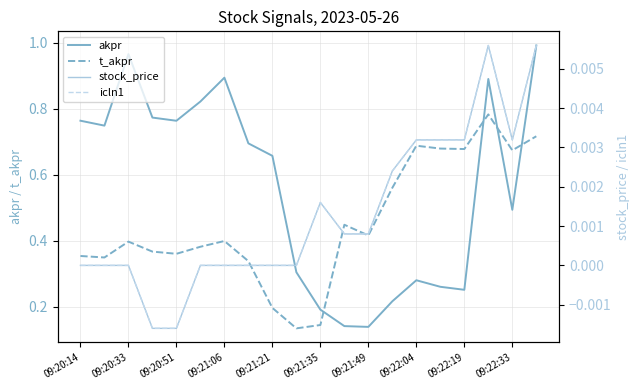

The value of t_akpr at 09:22:19 is 0.1. True or false?

False